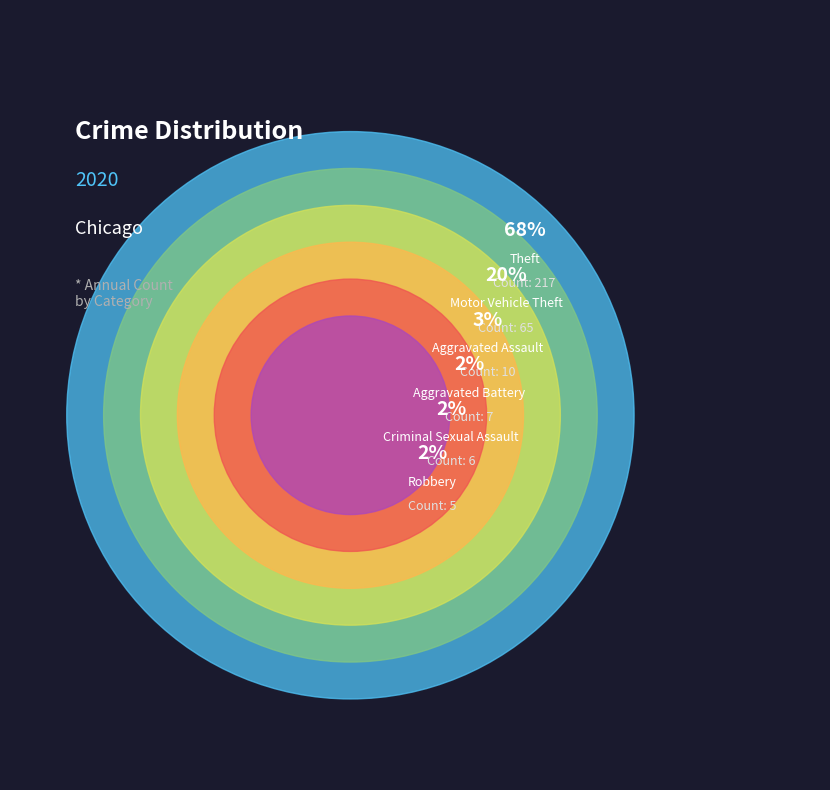

Which slice is the largest?

Theft